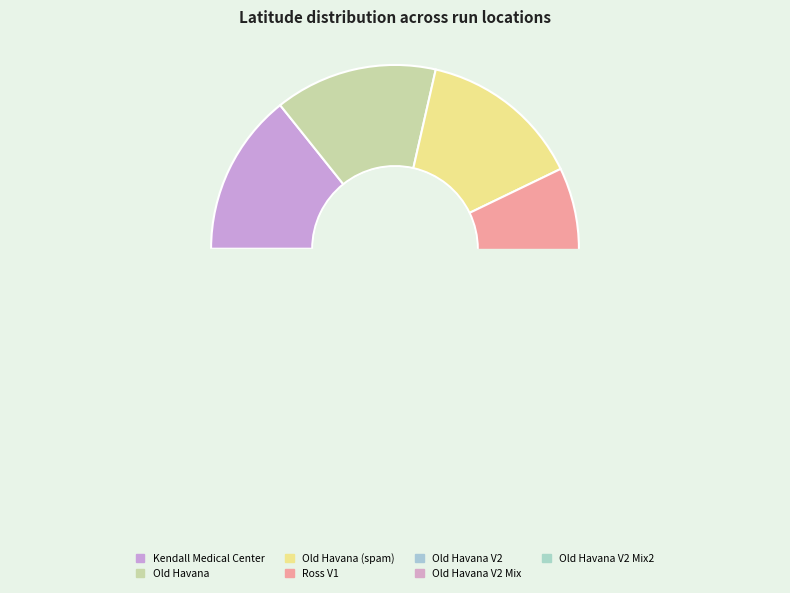

Between Old Havana (spam) and Old Havana V2 Mix2, which is larger?

Old Havana (spam)